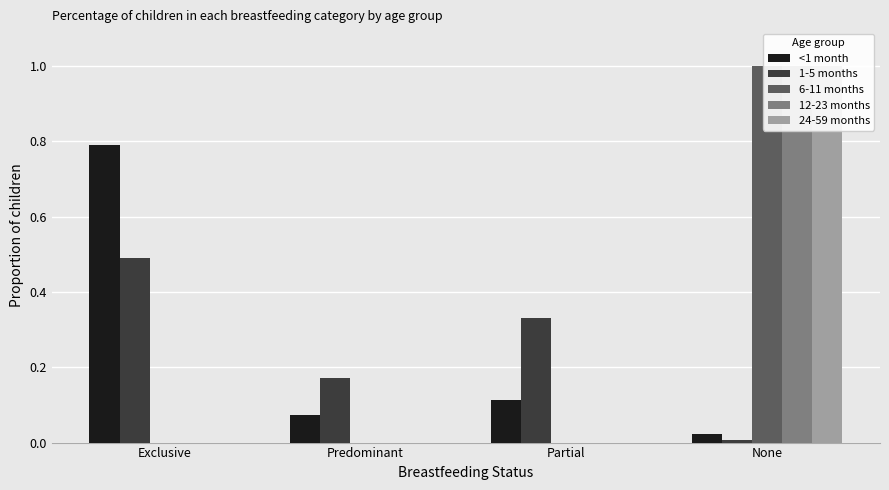

Reading right to left, transcribe all the data shown in this chart.

<1 month: None=0.0	Partial=0.1	Predominant=0.1	Exclusive=0.8
1-5 months: None=0.0	Partial=0.3	Predominant=0.2	Exclusive=0.5
6-11 months: None=1.0	Partial=0.0	Predominant=0.0	Exclusive=0.0
12-23 months: None=1.0	Partial=0.0	Predominant=0.0	Exclusive=0.0
24-59 months: None=1.0	Partial=0.0	Predominant=0.0	Exclusive=0.0